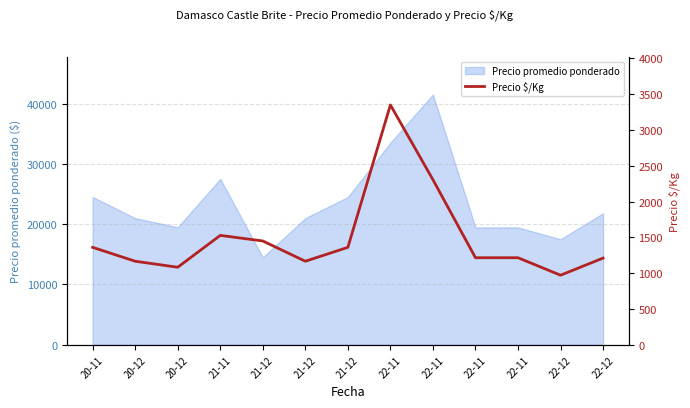

What is the sum of the values at 22-11 and 22-12?

4322